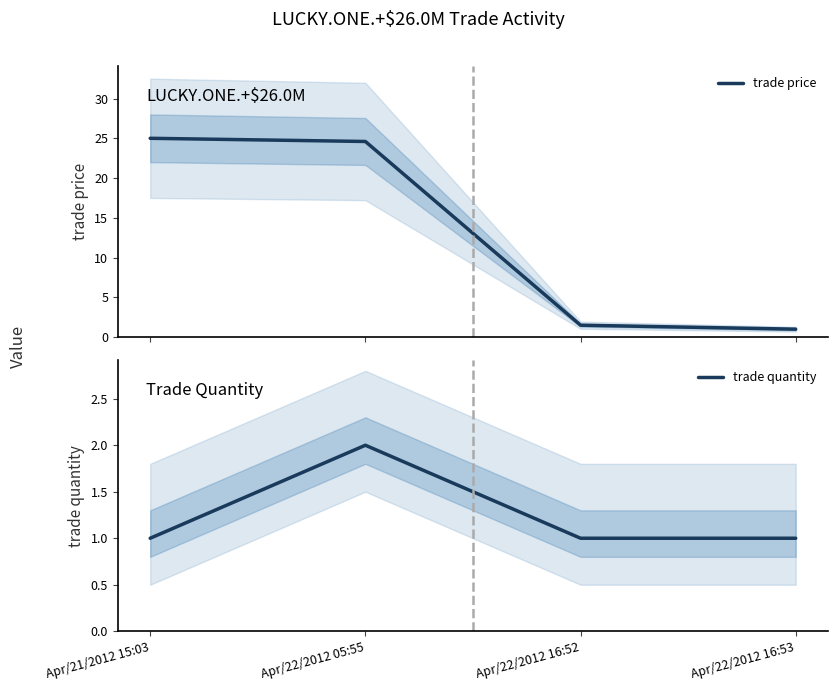

True or false: trade price has more than 2 points higher than both neighbors.

False